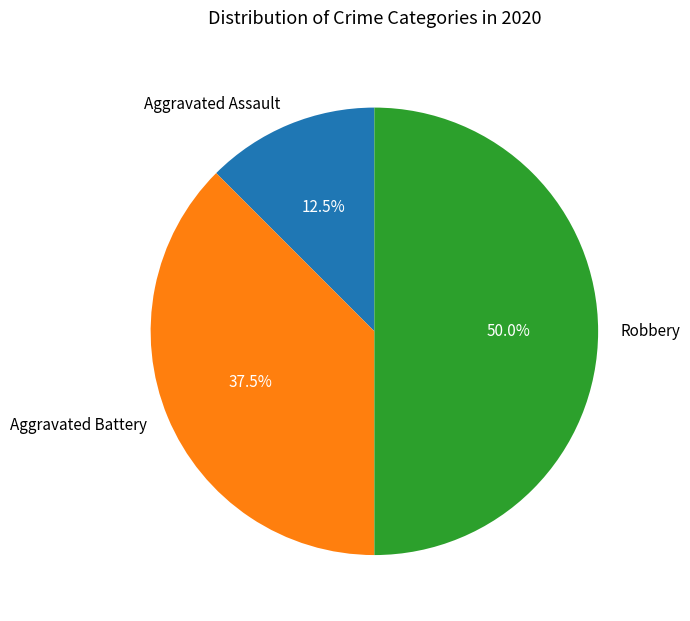

The Aggravated Assault slice represents 7% of the pie. True or false?

False